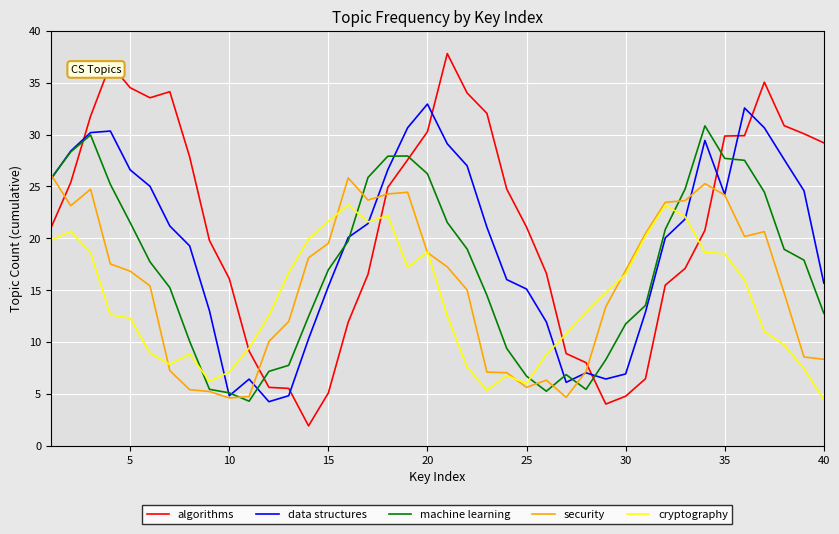

Does the chart have visible grid lines?

Yes